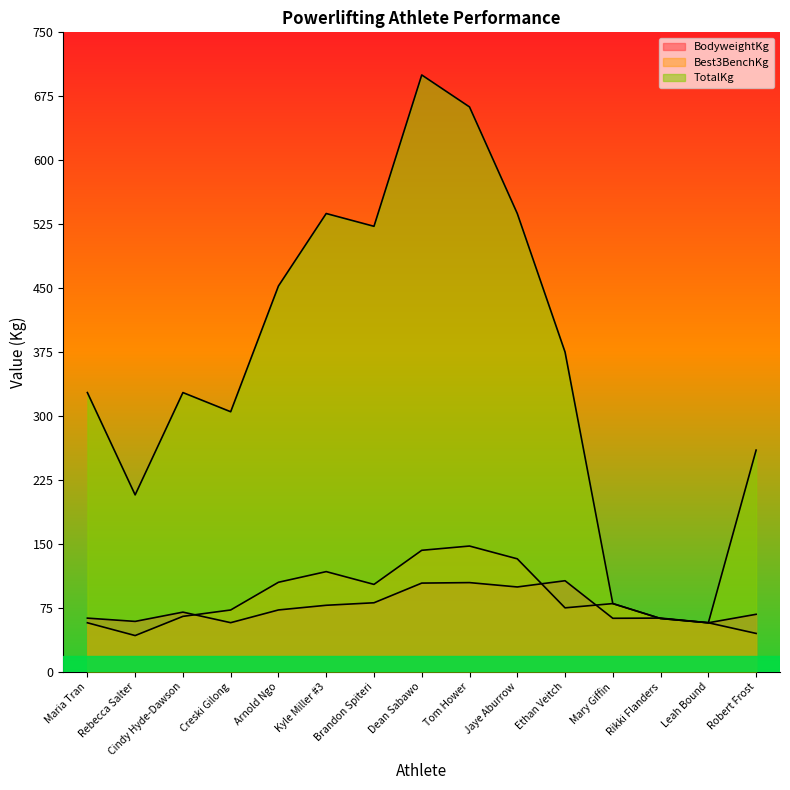

How many intersections are there between BodyweightKg and TotalKg?

1